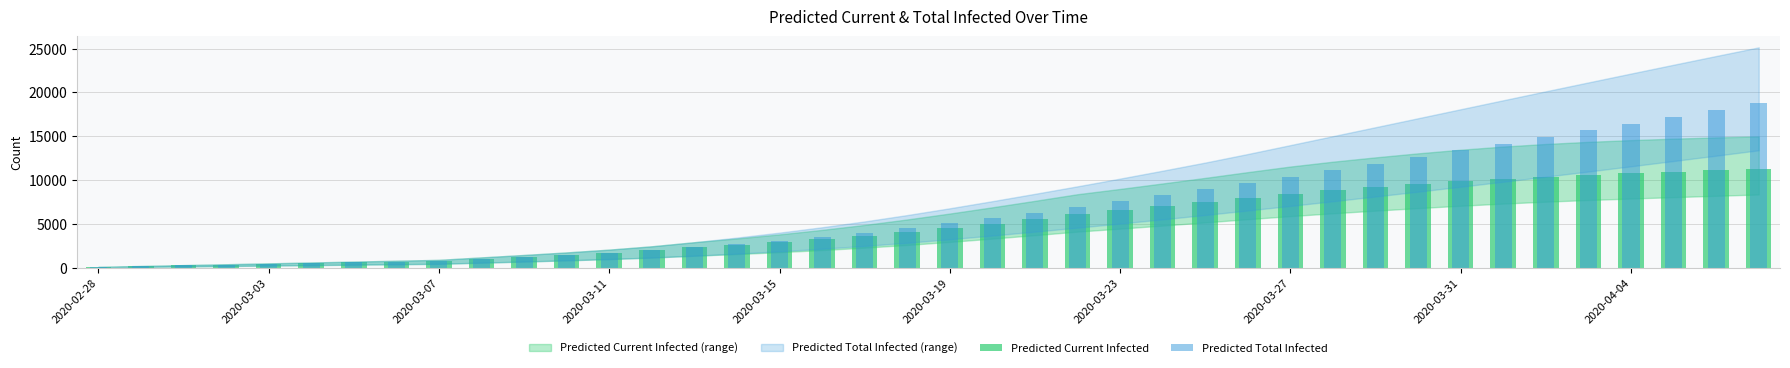

The Predicted Total Infected series shows 12623 at 31. True or false?

True